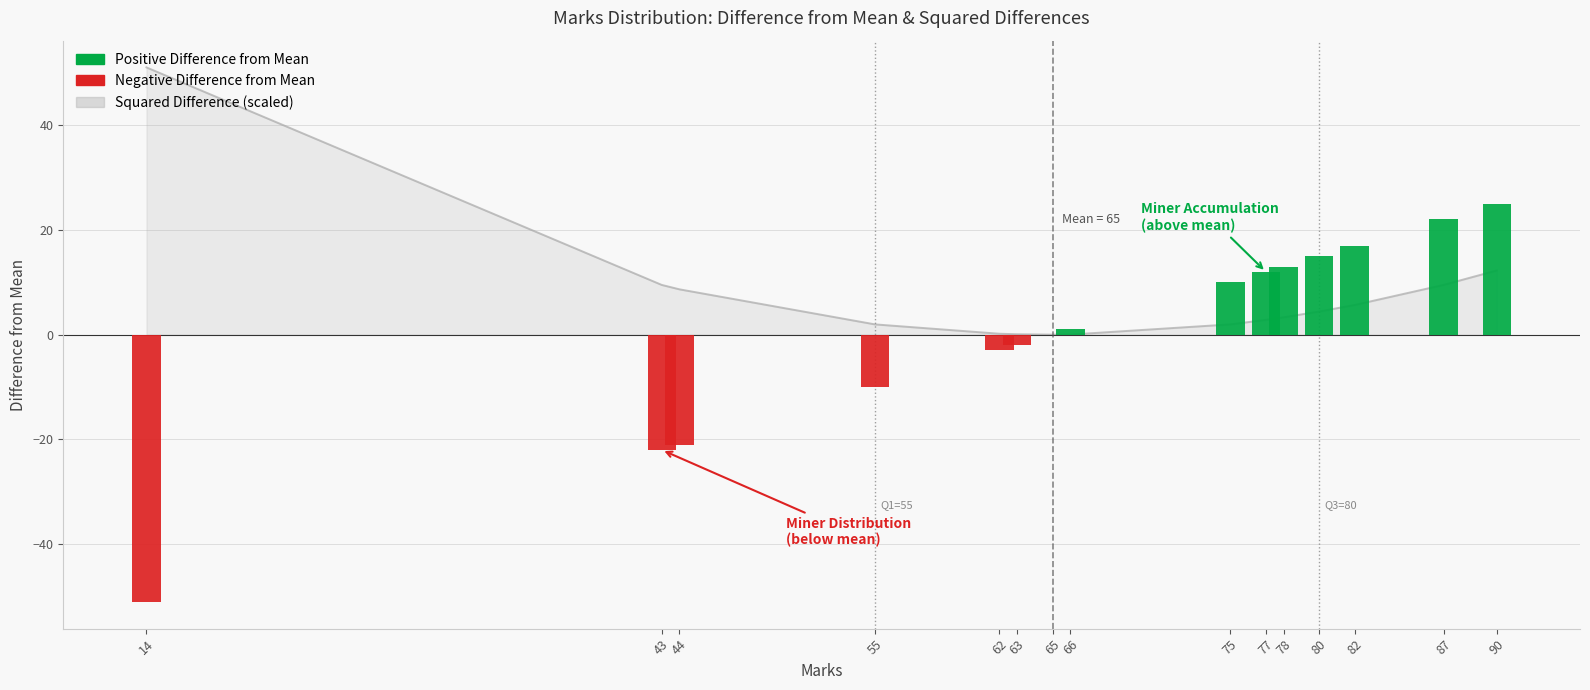

What is the difference between the maximum and second lowest values?

51.0